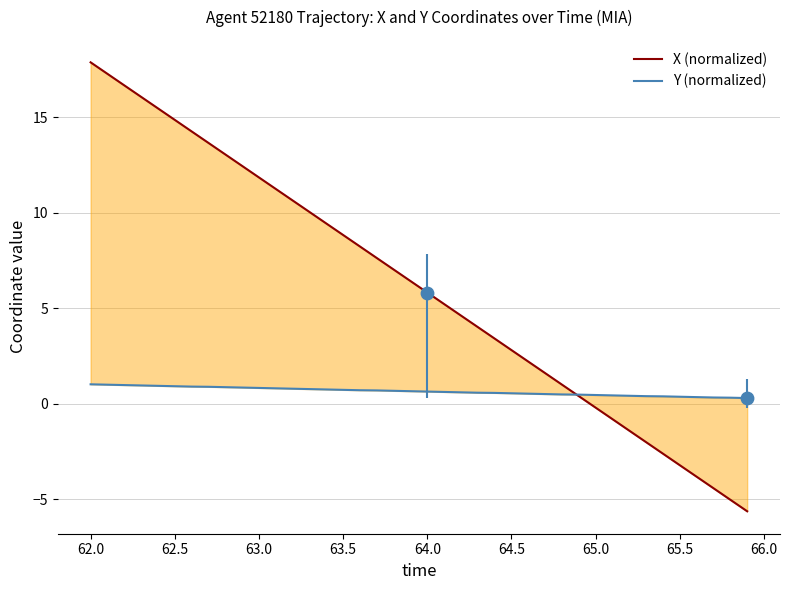

At how many categories does at least one series exceed 2?

27